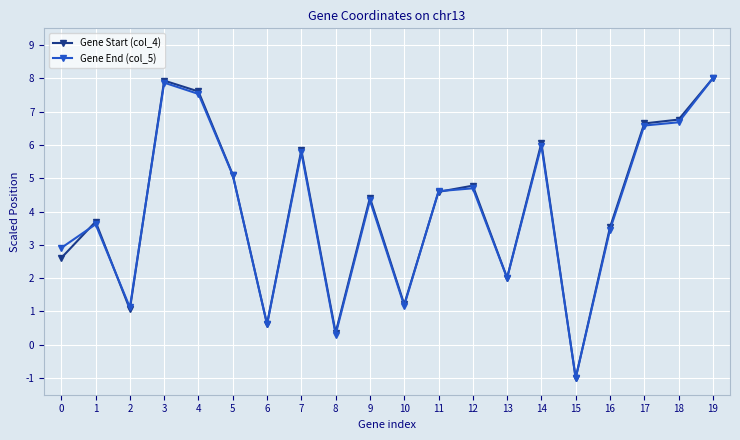

What is the difference between the second highest and second lowest values in the Gene Start (col_4) series?

7.6